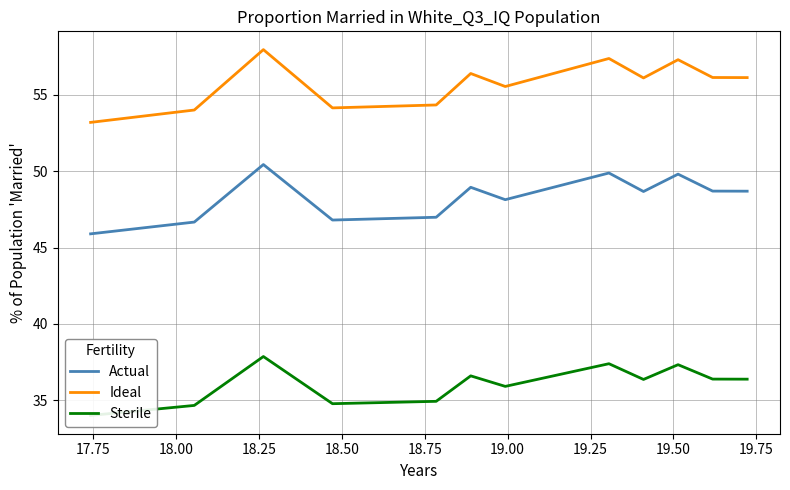

What is the sum of all Sterile values?

432.6